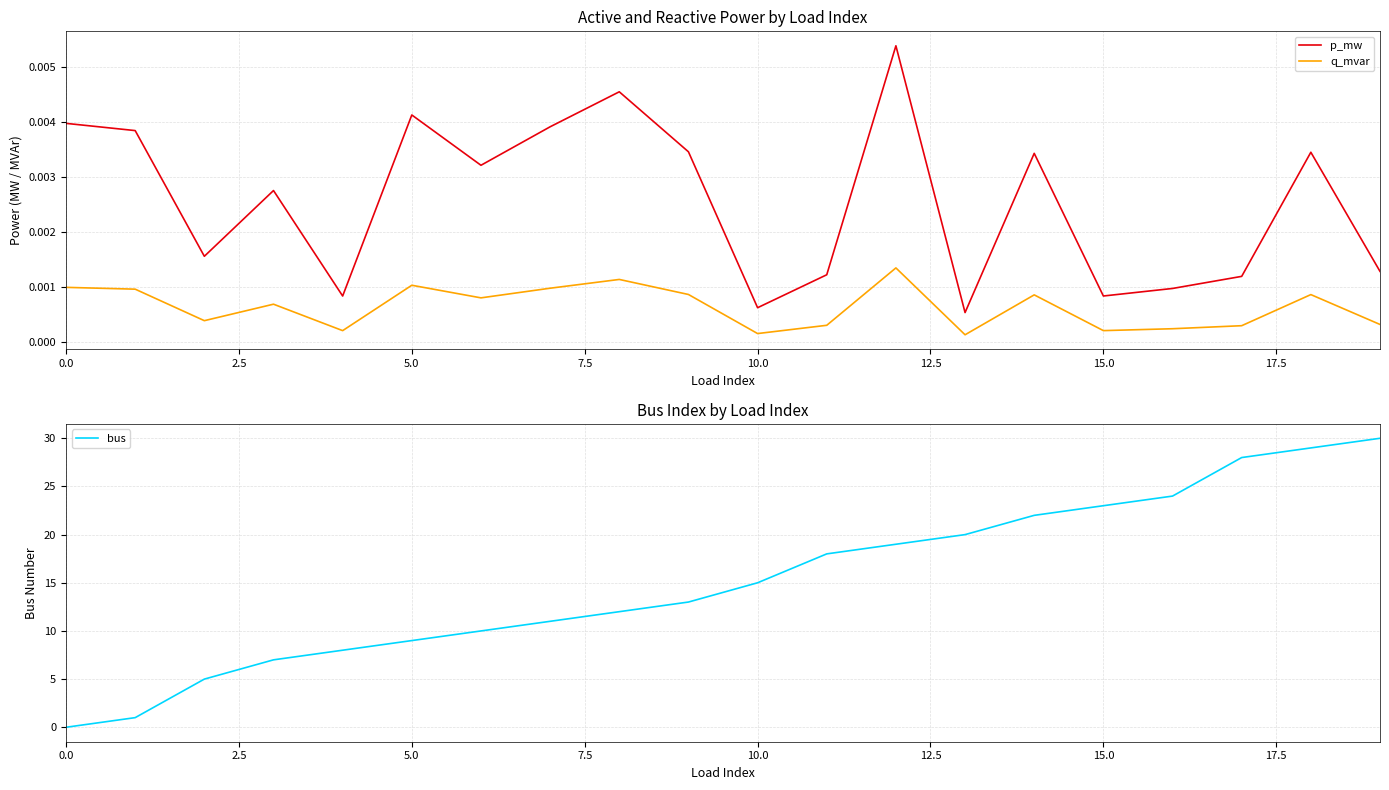

True or false: p_mw and q_mvar cross at least once.

False